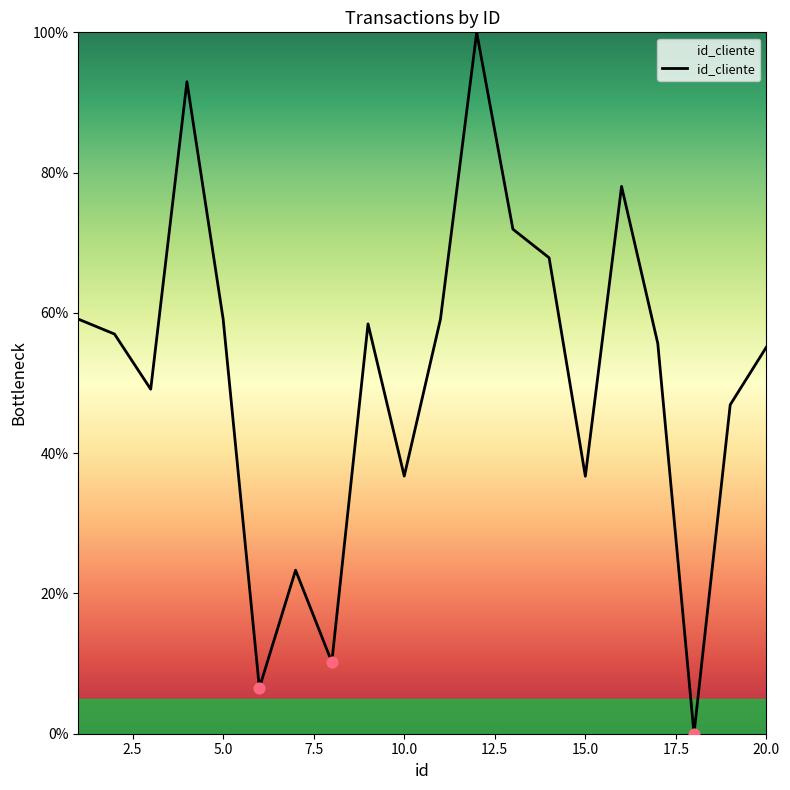

What is the greatest value displayed?

100.0